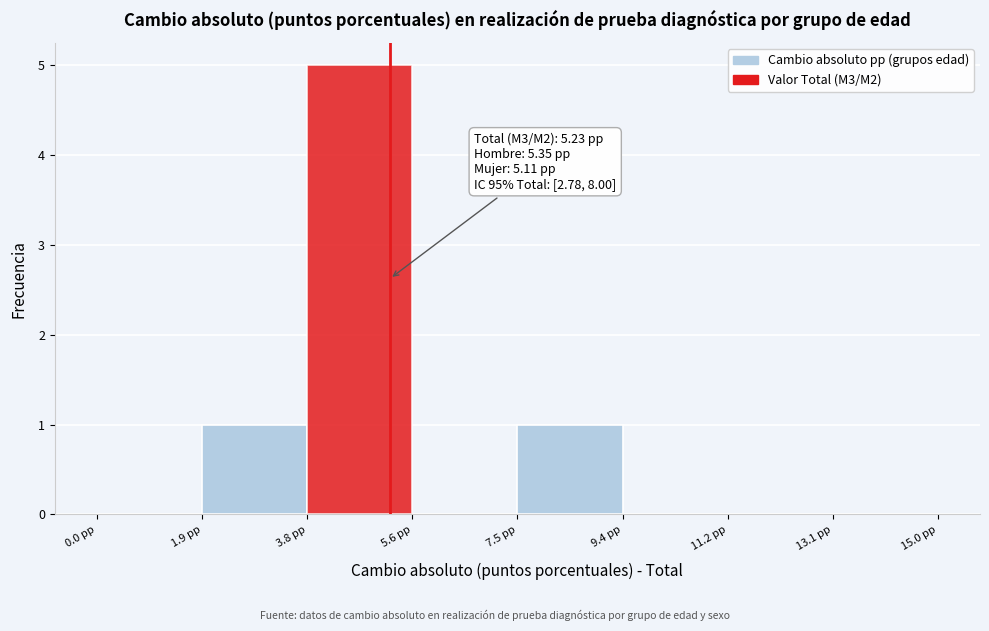

Which range on the x-axis has the tallest bar?

3.8 to 5.6